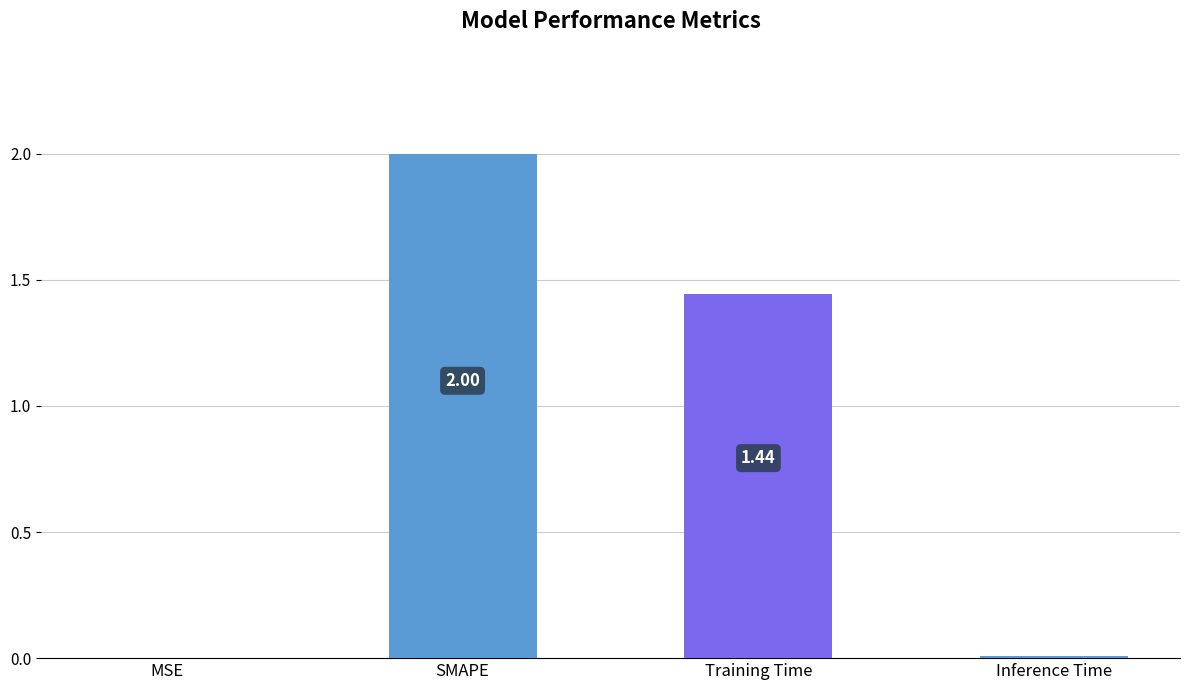

How many categories are shown in the chart?

4